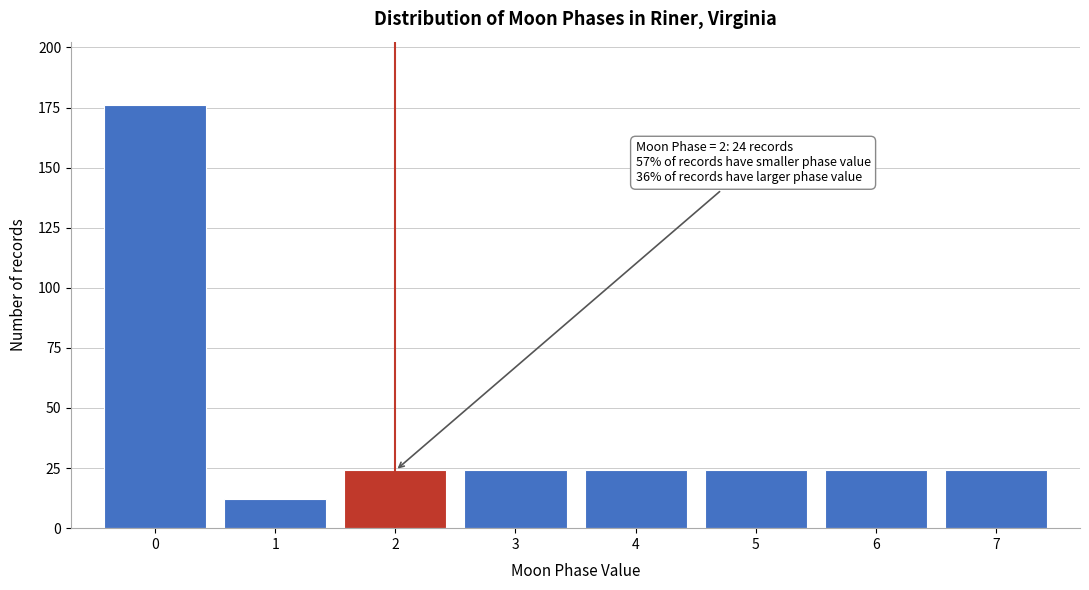

Which range on the x-axis has the tallest bar?

-0.5 to 0.5